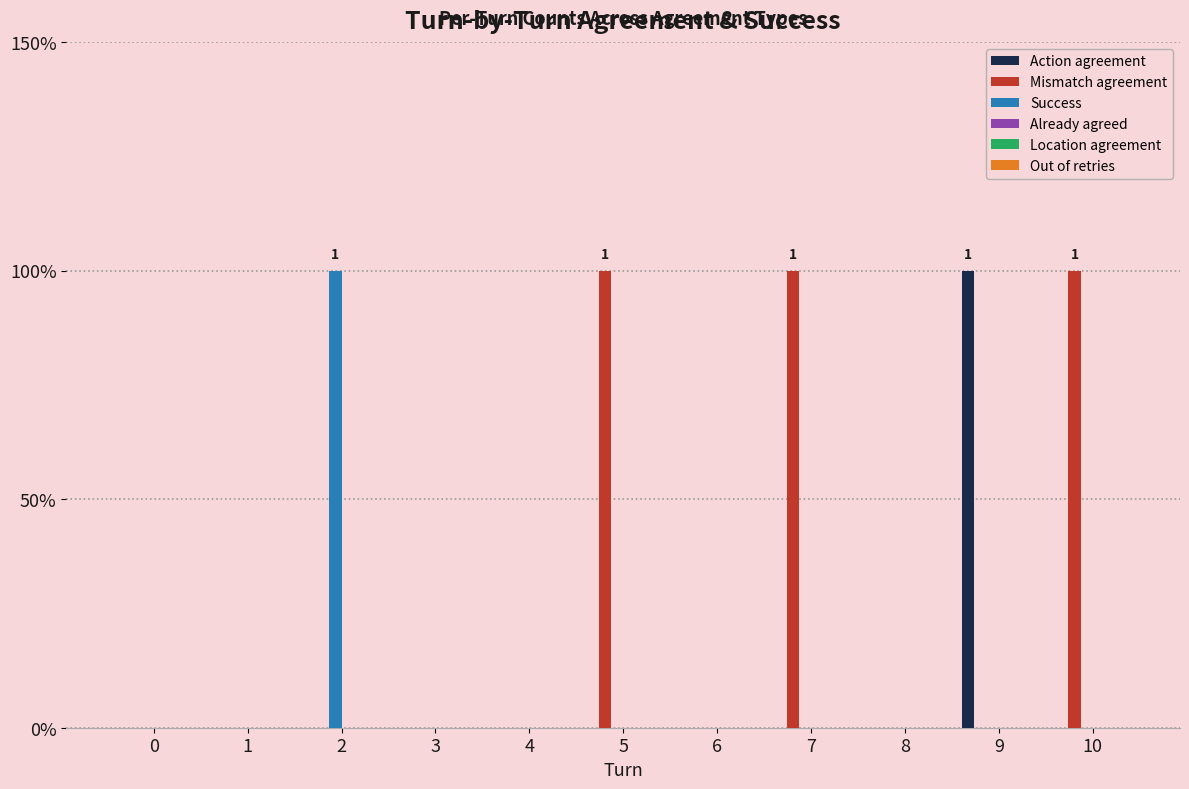

What is the greatest value displayed?

1